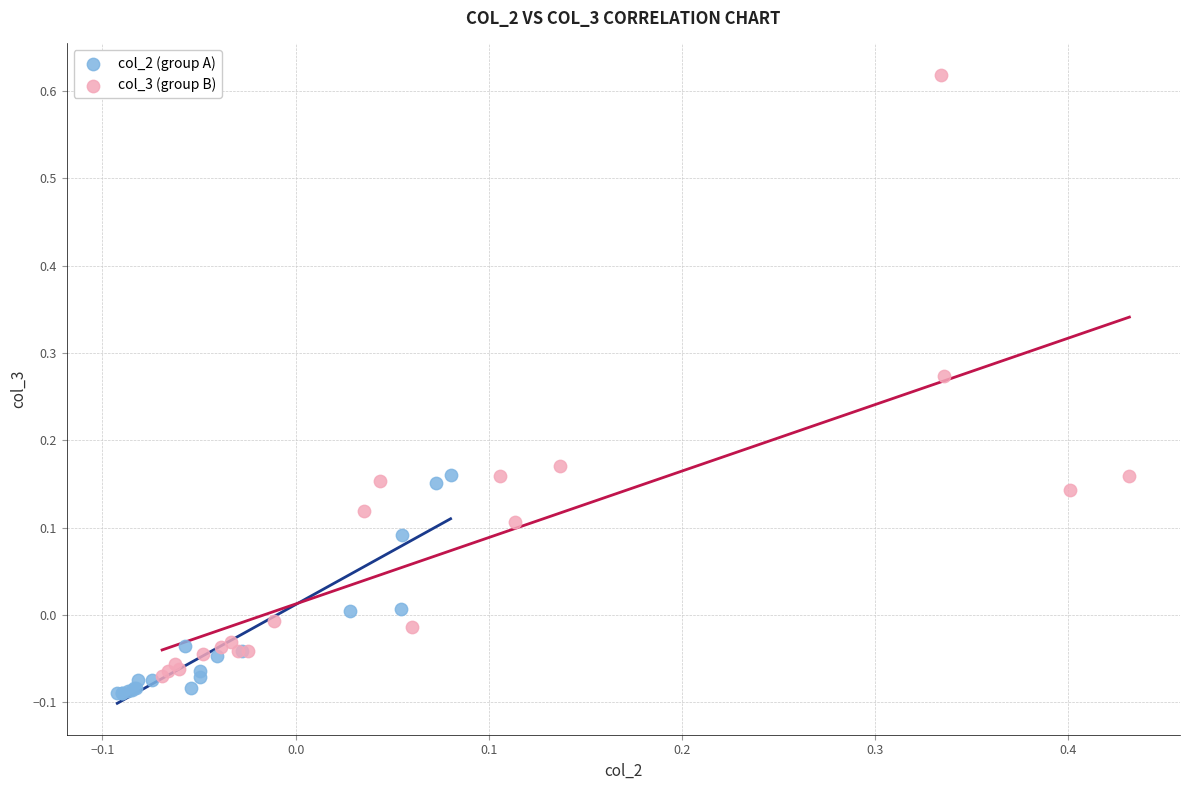

What are all the series names shown in the legend?

col_2 (group A), col_3 (group B)